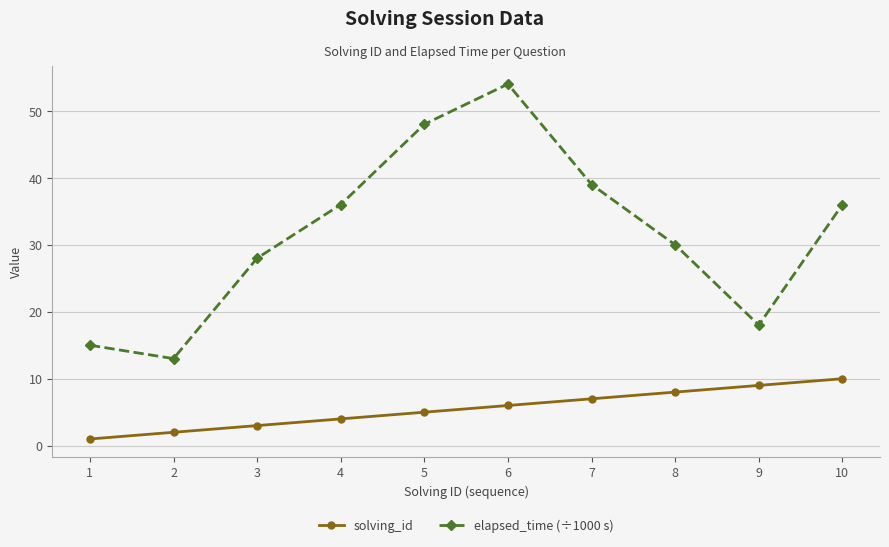

True or false: elapsed_time (÷1000 s) has more than 1 interior local peaks.

False